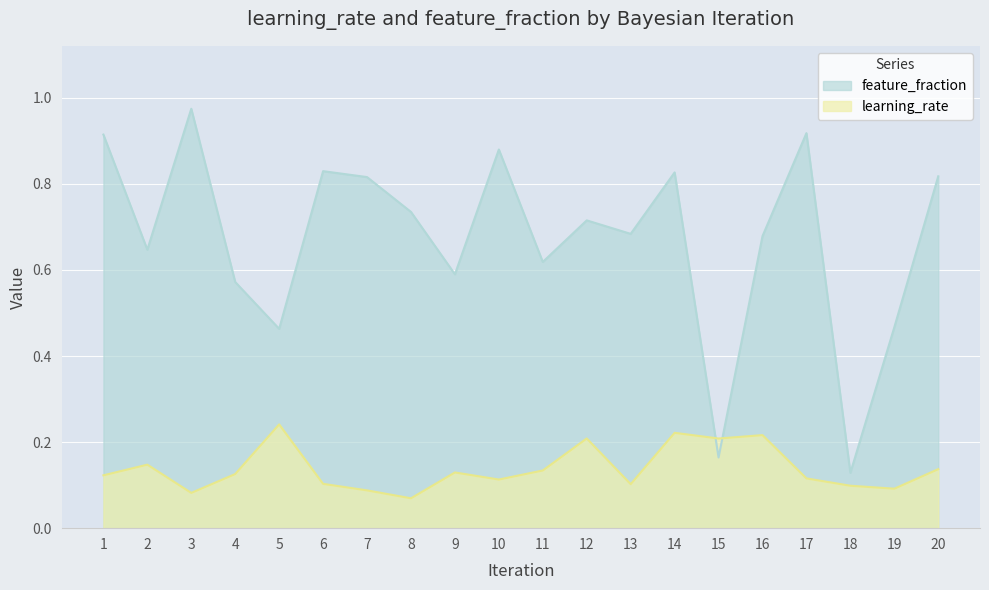

Reading right to left, list all the values displayed in this chart.

learning_rate: 0.1	0.1	0.1	0.1	0.2	0.2	0.2	0.1	0.2	0.1	0.1	0.1	0.1	0.1	0.1	0.2	0.1	0.1	0.1	0.1
feature_fraction: 0.8	0.5	0.1	0.9	0.7	0.2	0.8	0.7	0.7	0.6	0.9	0.6	0.7	0.8	0.8	0.5	0.6	1.0	0.6	0.9